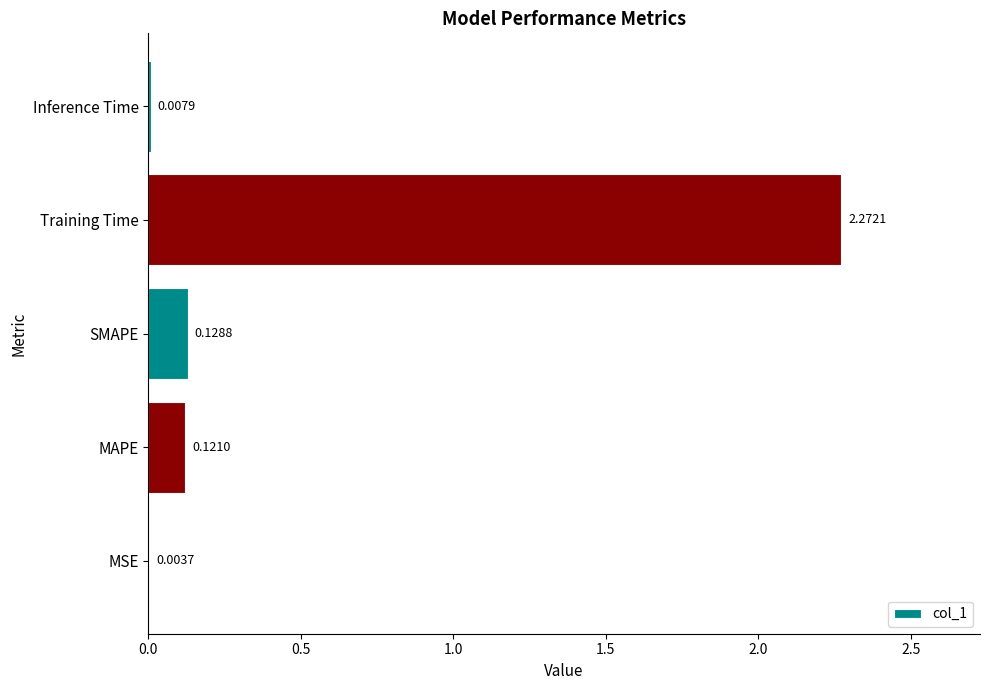

What is the sum of all values?

2.5